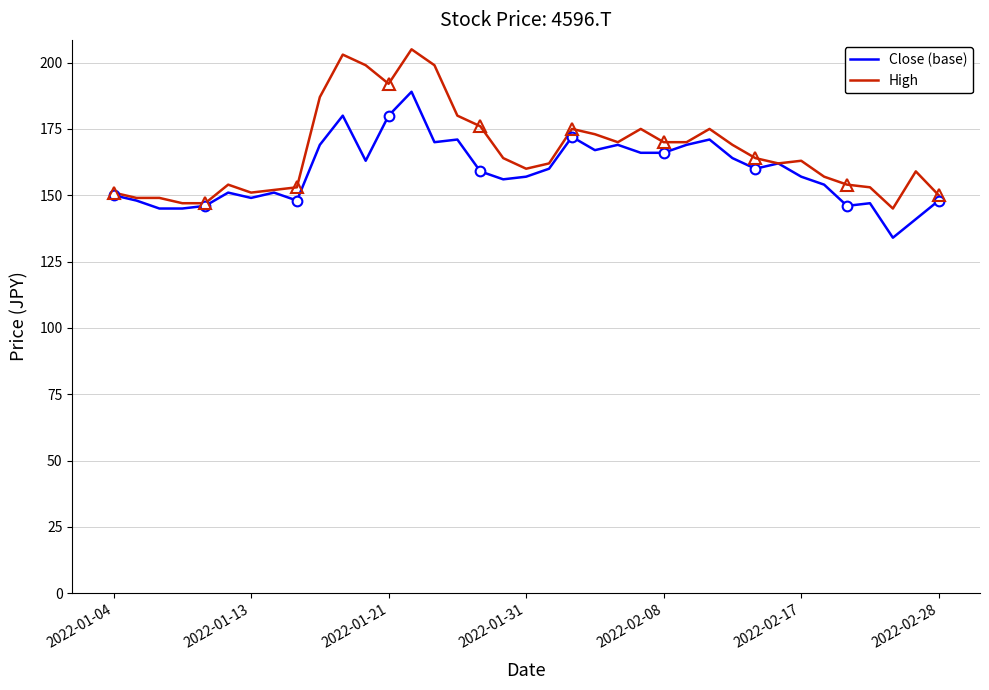

What is the spread (max minus min) of values at 8?

5